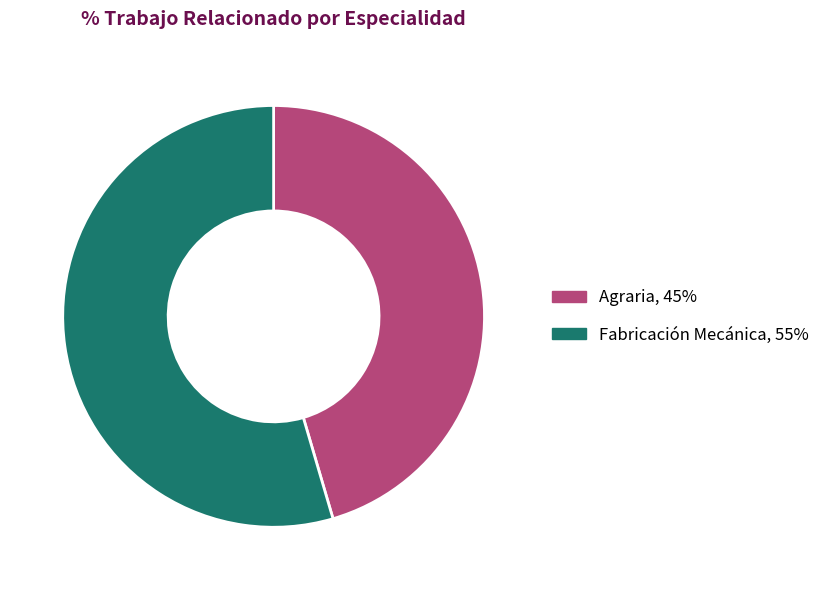

The Agraria slice represents 45% of the pie. True or false?

True